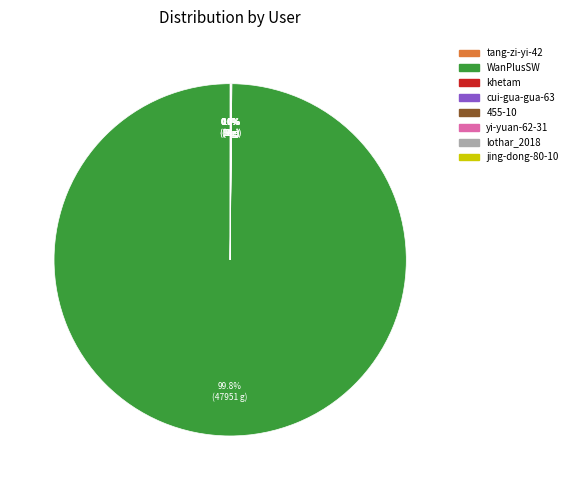

Is there any slice that represents more than half of the pie?

Yes